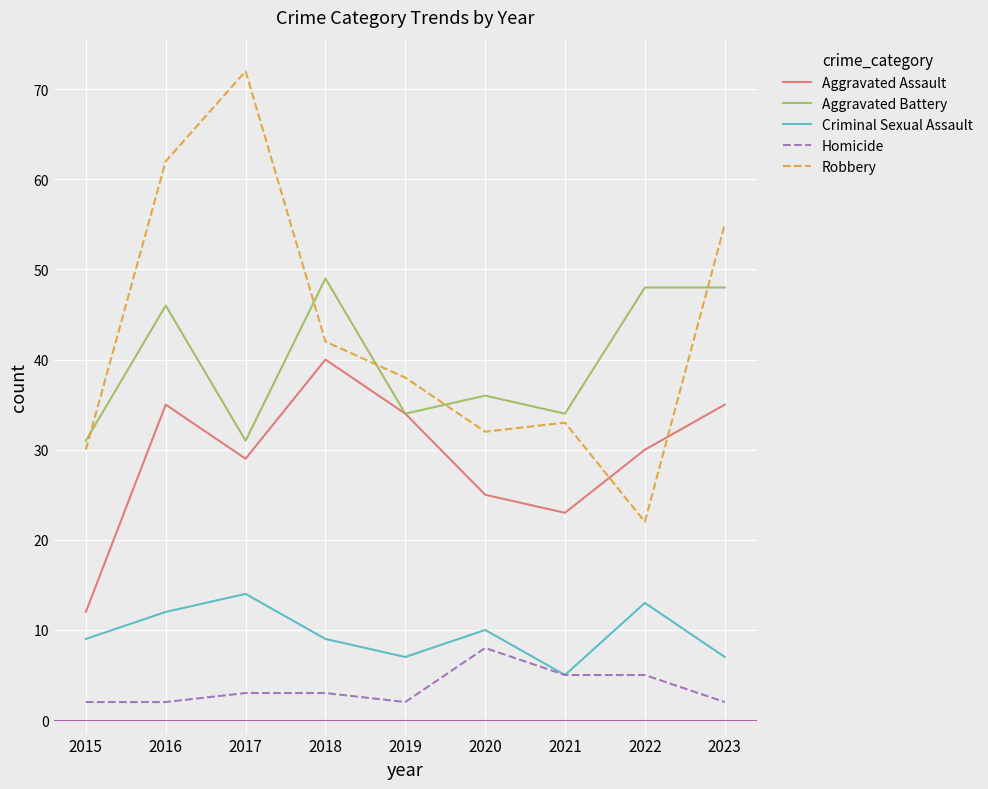

True or false: Homicide and Aggravated Battery intersect in this chart.

False